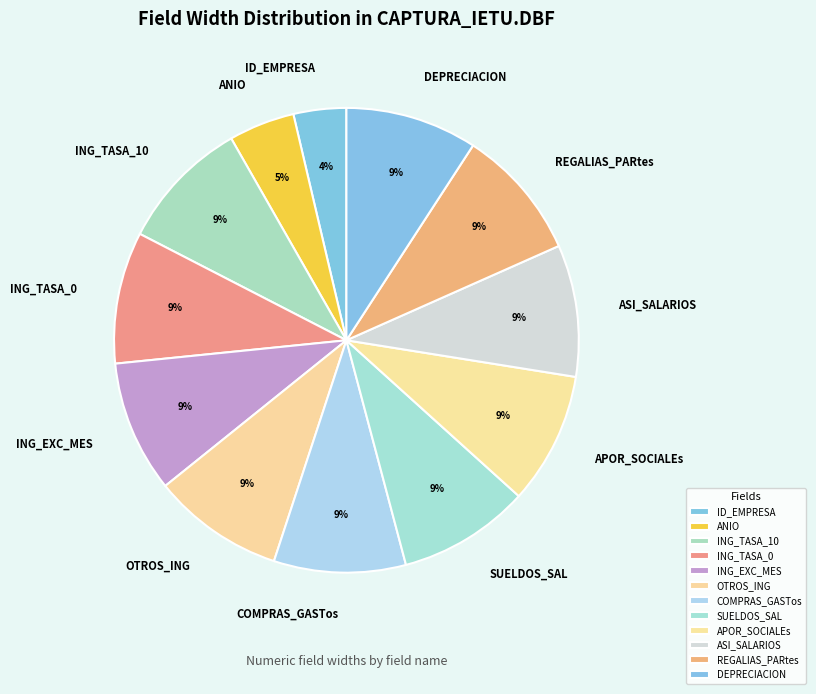

What percentage is the ING_TASA_0 slice, to the nearest percent?

9%